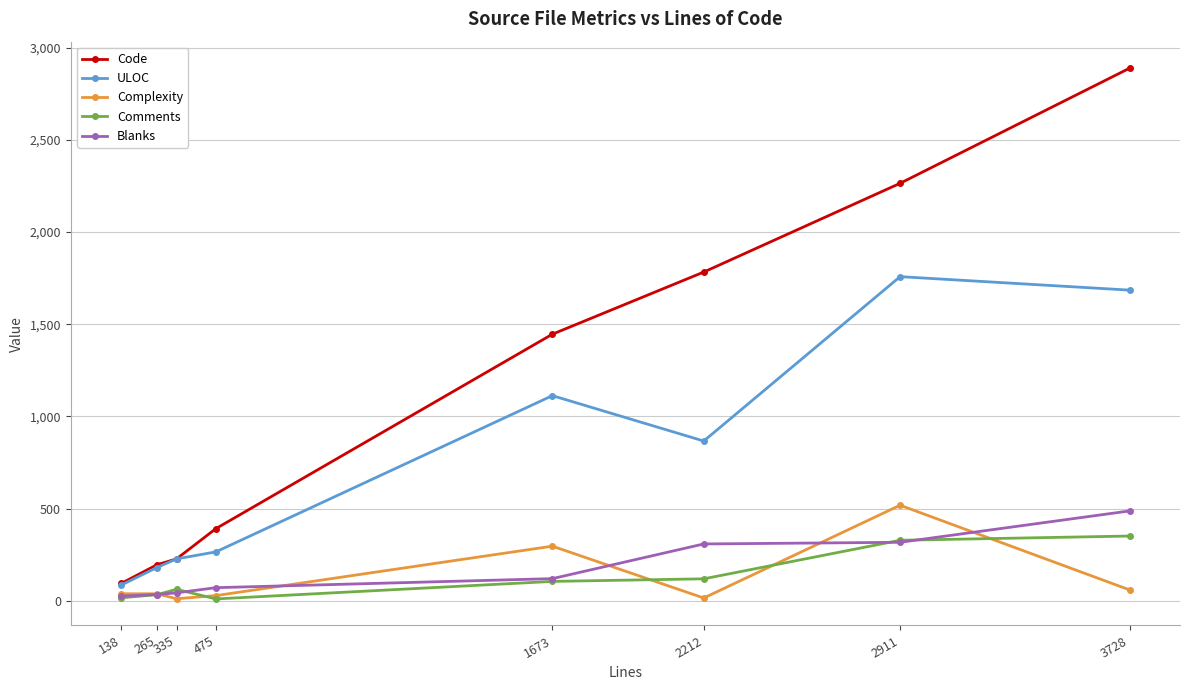

Read the Code value at 475, to the nearest 10.

390